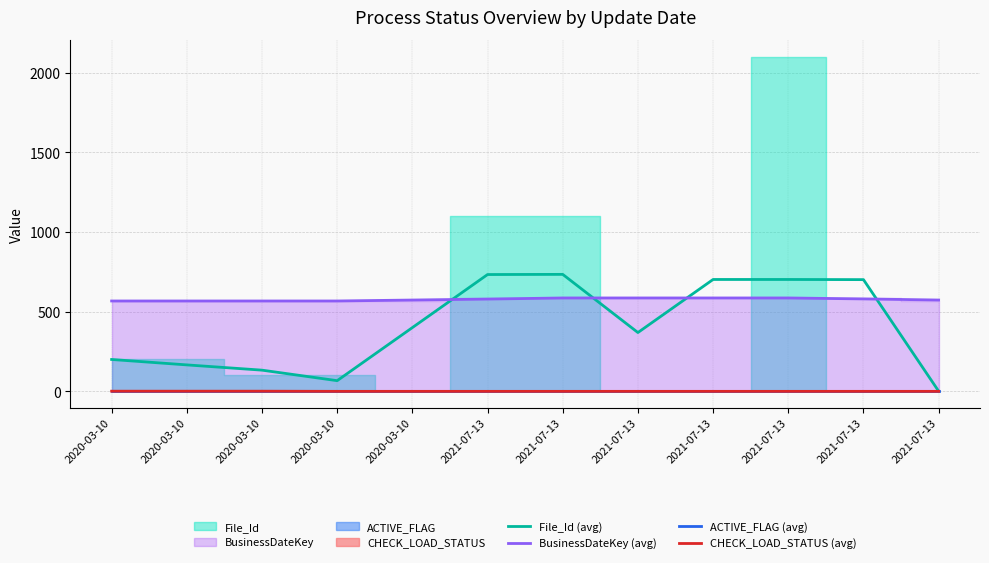

Which series has the largest range (max minus min)?

File_Id (avg)